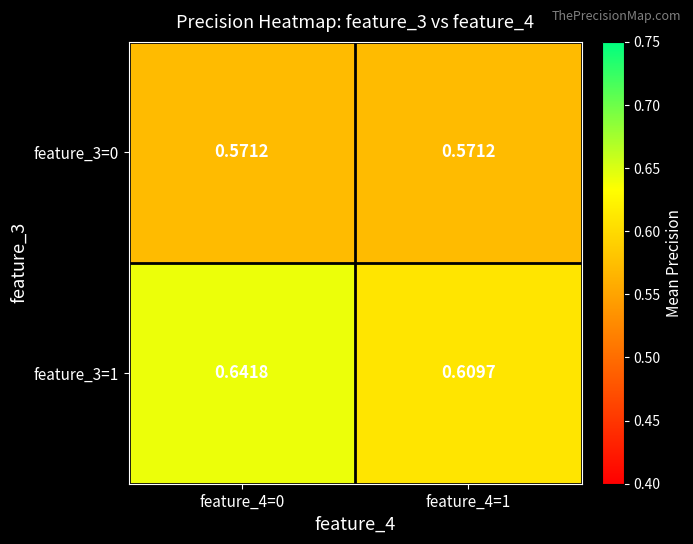

Is the value of feature_3=1 at feature_4=0 greater than the value of feature_3=0 at feature_4=1?

Yes